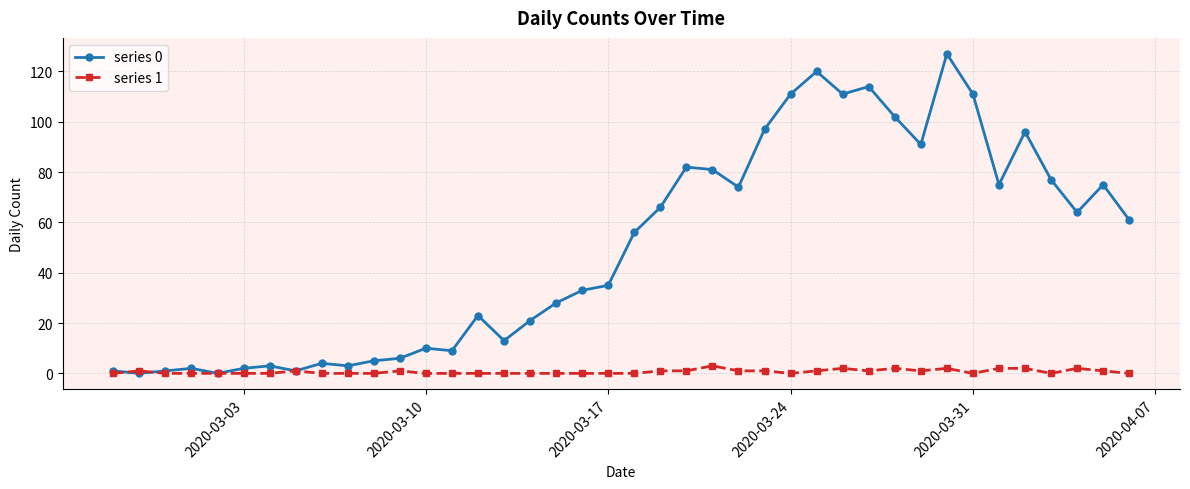

Does the chart display data point markers on the line(s)?

Yes